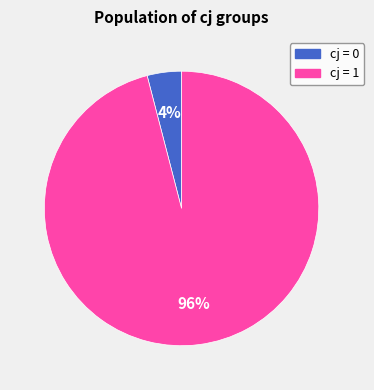

To the nearest percent, what is the difference between the largest and smallest slice percentages?

92%